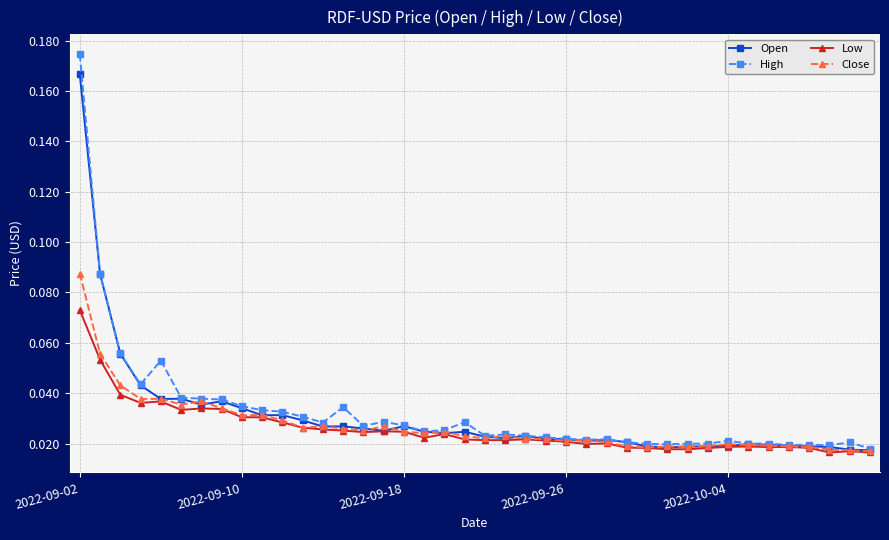

Which series has the widest spread of values?

High